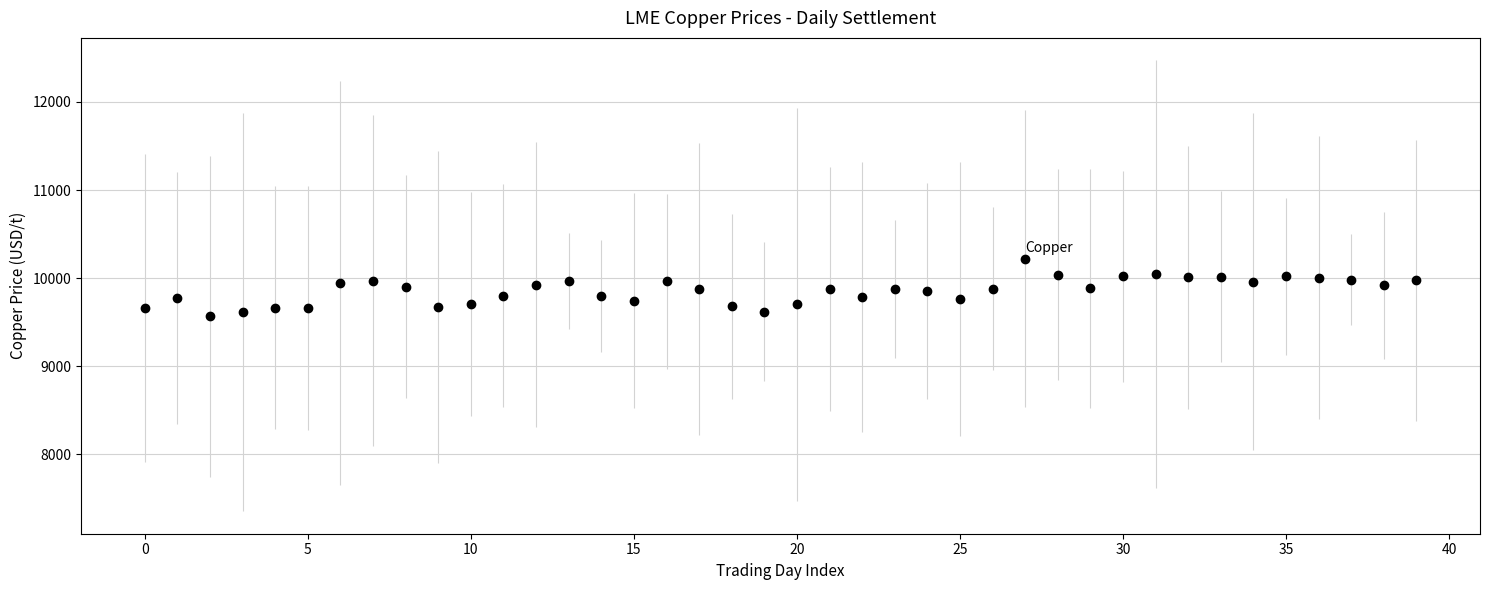

What is the range of Y values (max minus min)?

655.5